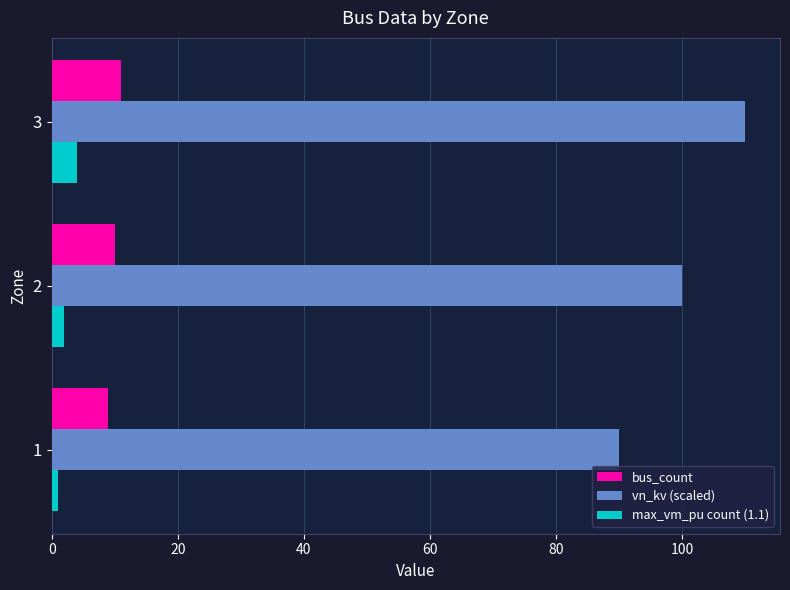

Between 2 and 3, which series saw the biggest shift?

vn_kv (scaled)